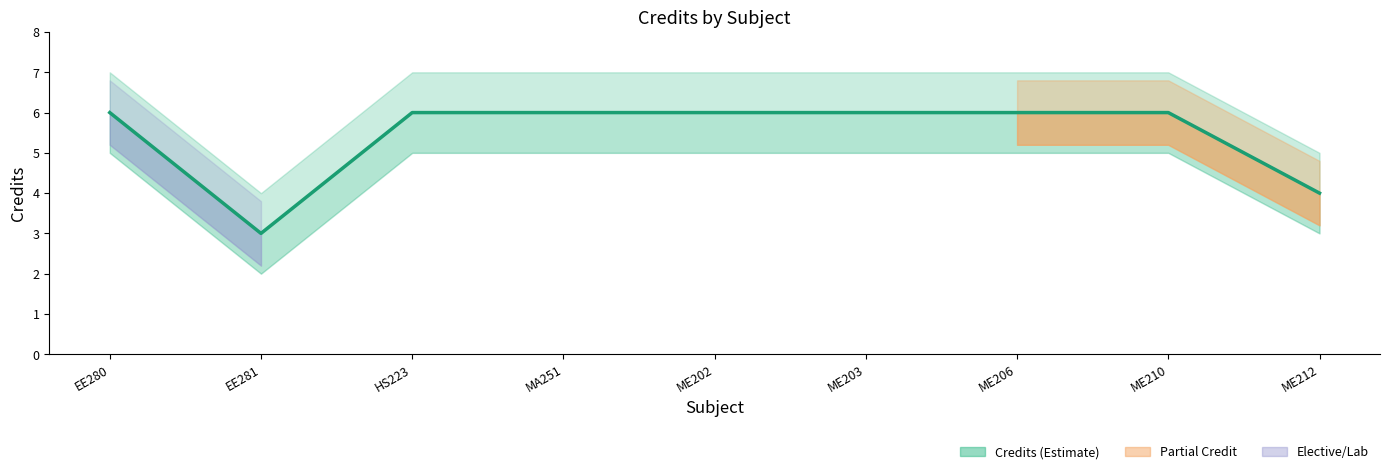

At which category does the chart reach its minimum across all series?

EE281